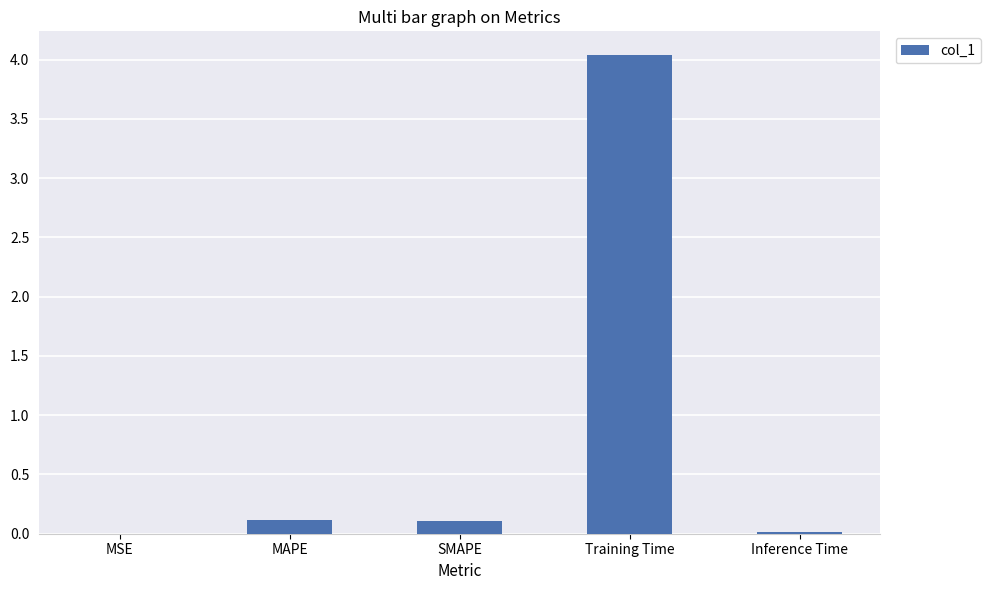

Which category has the highest value across all series?

Training Time